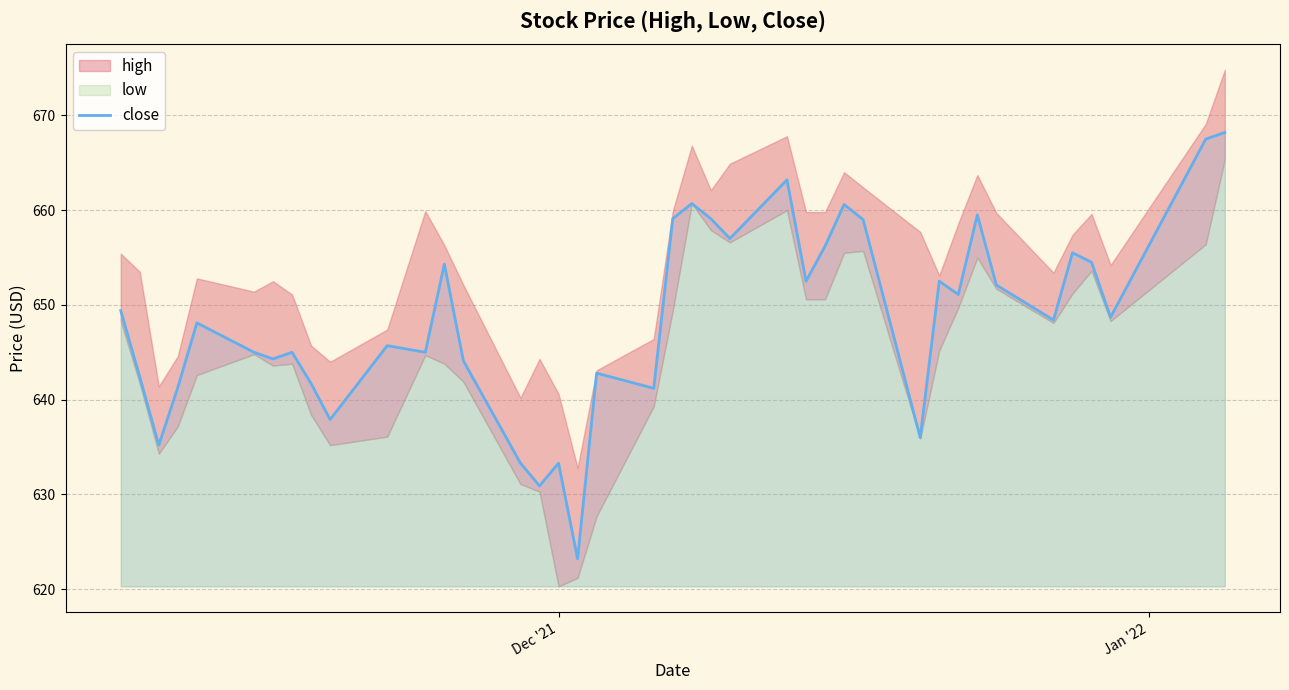

What is the highest value of the close series?

668.2